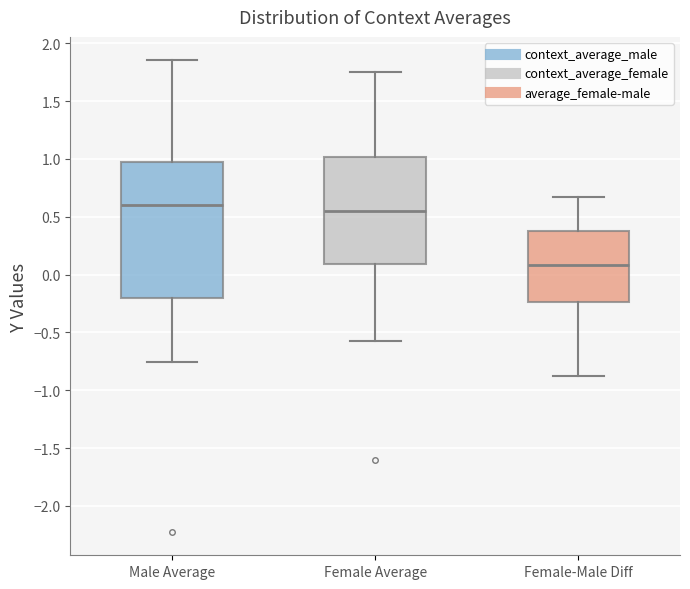

Which box's median line is the lowest?

Female-Male Diff